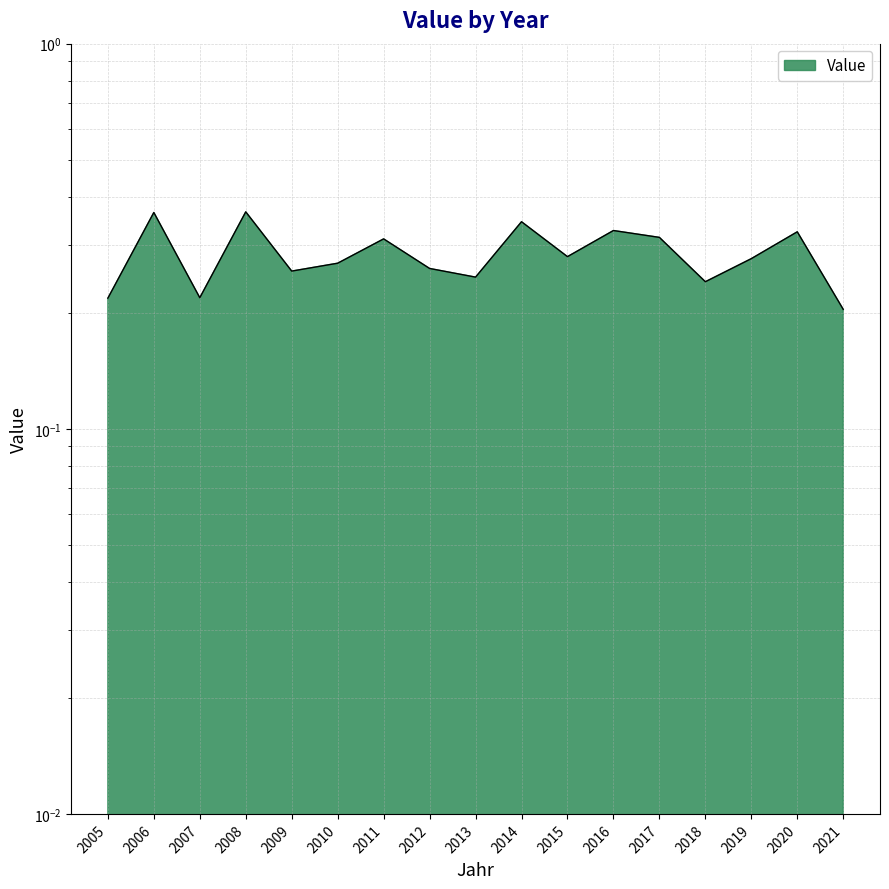

How many series are shown in this chart?

1